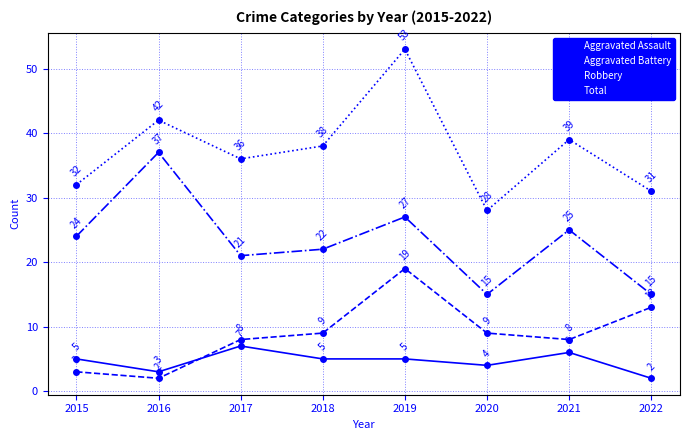

What is the average value of the Aggravated Battery series?

9